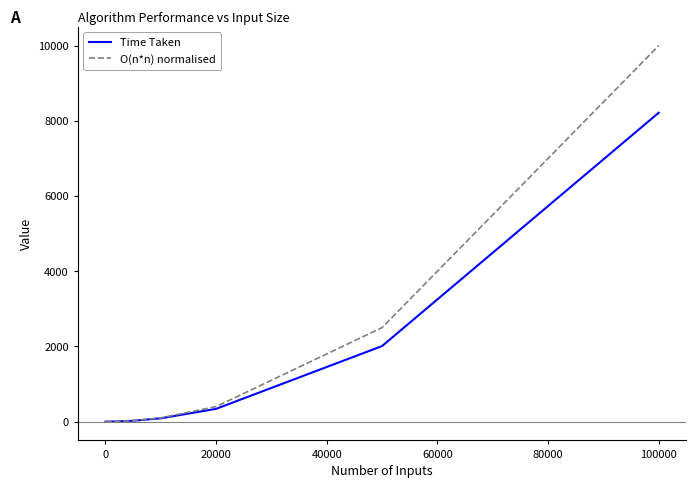

Which series has the widest spread of values?

O(n*n) normalised